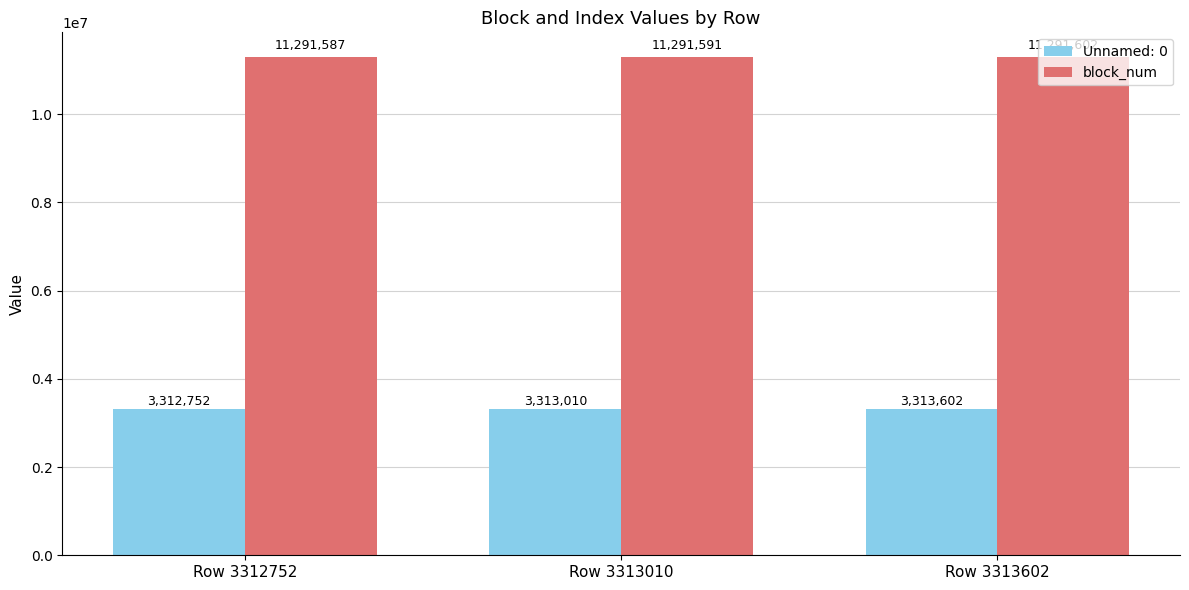

Rank the series at Row 3312752 from lowest to highest value.

Unnamed: 0, block_num